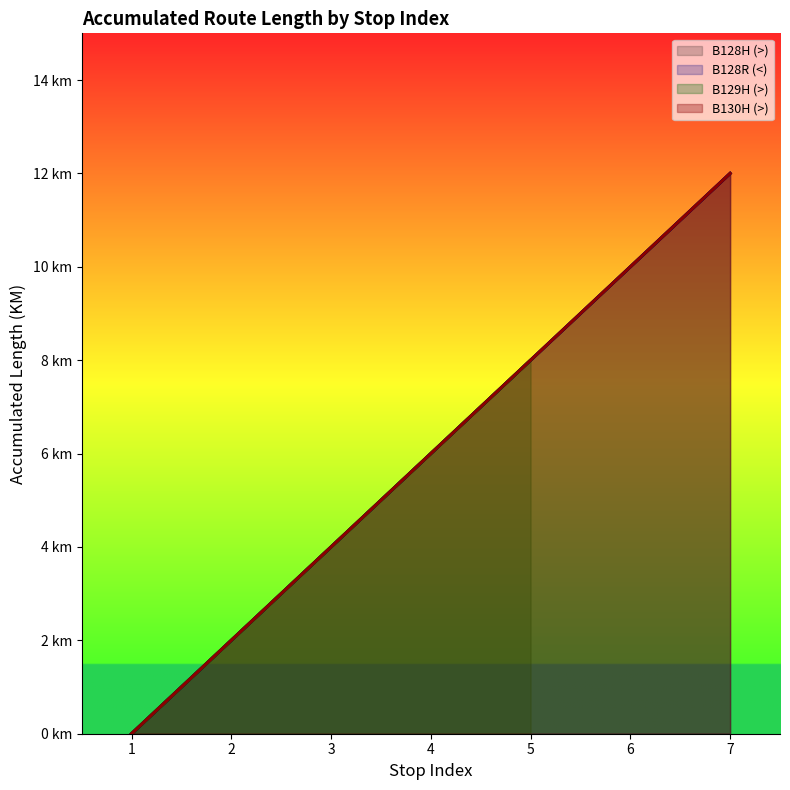

The B128R (<) series shows 6 at 4. True or false?

True